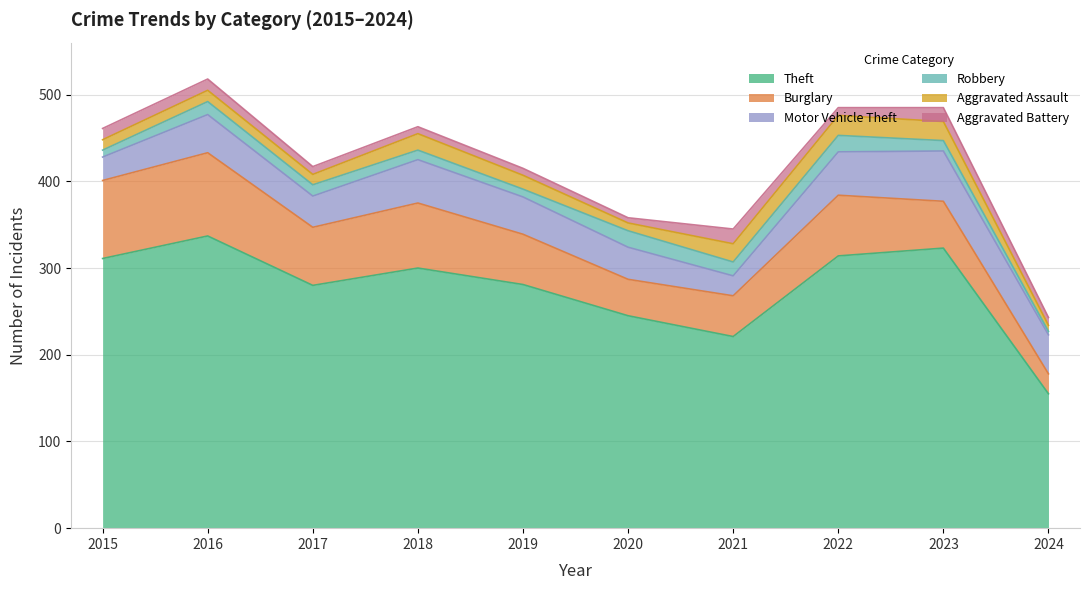

Which series has the largest range (max minus min)?

Theft